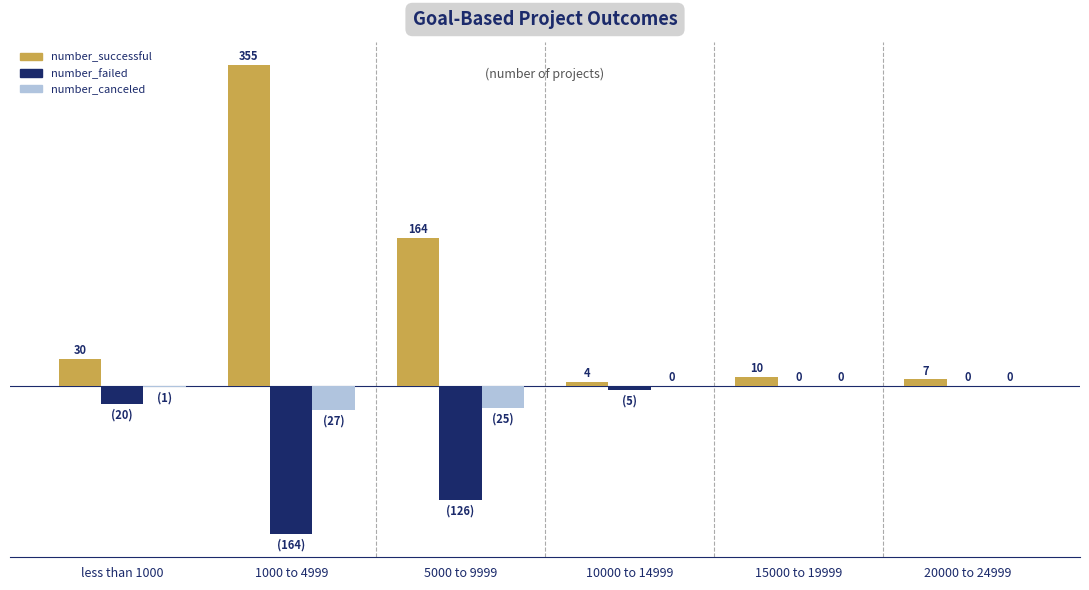

Where is number_failed nearest to the value -82?

5000 to 9999